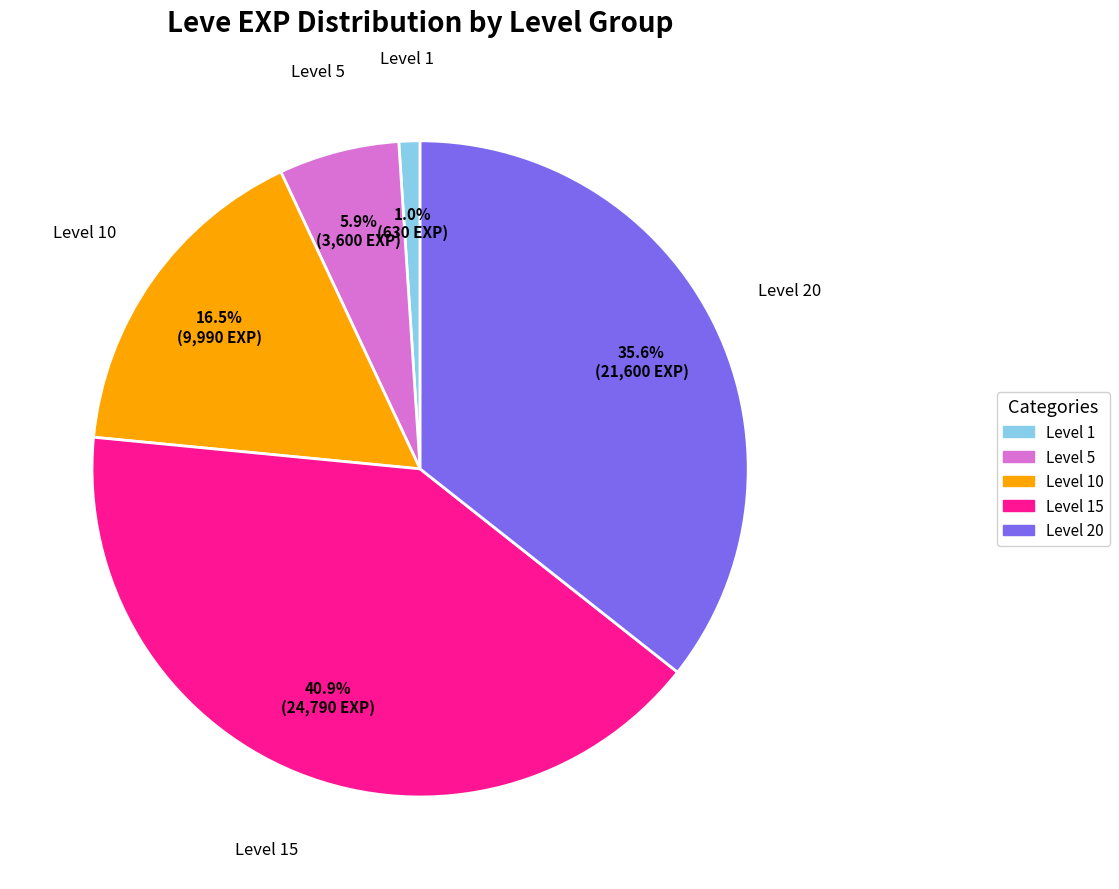

To the nearest percent, what is the difference between the largest and smallest slice percentages?

40%